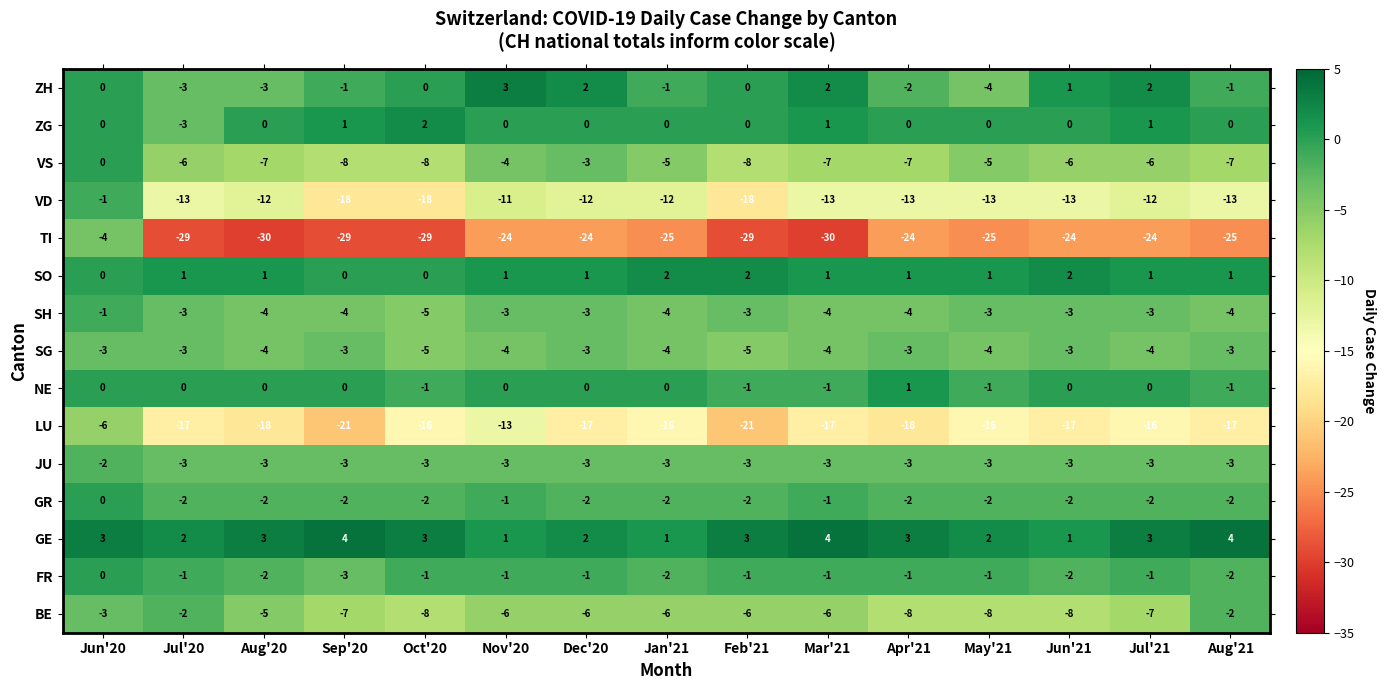

How many distinct data groups are displayed?

15